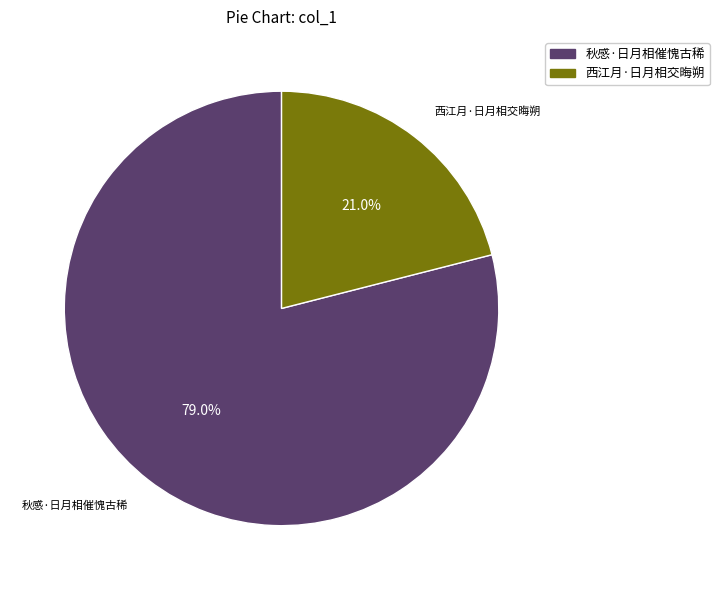

Combined, what portion of the pie is 秋感·日月相催愧古稀 and 西江月·日月相交晦朔?

100.0%